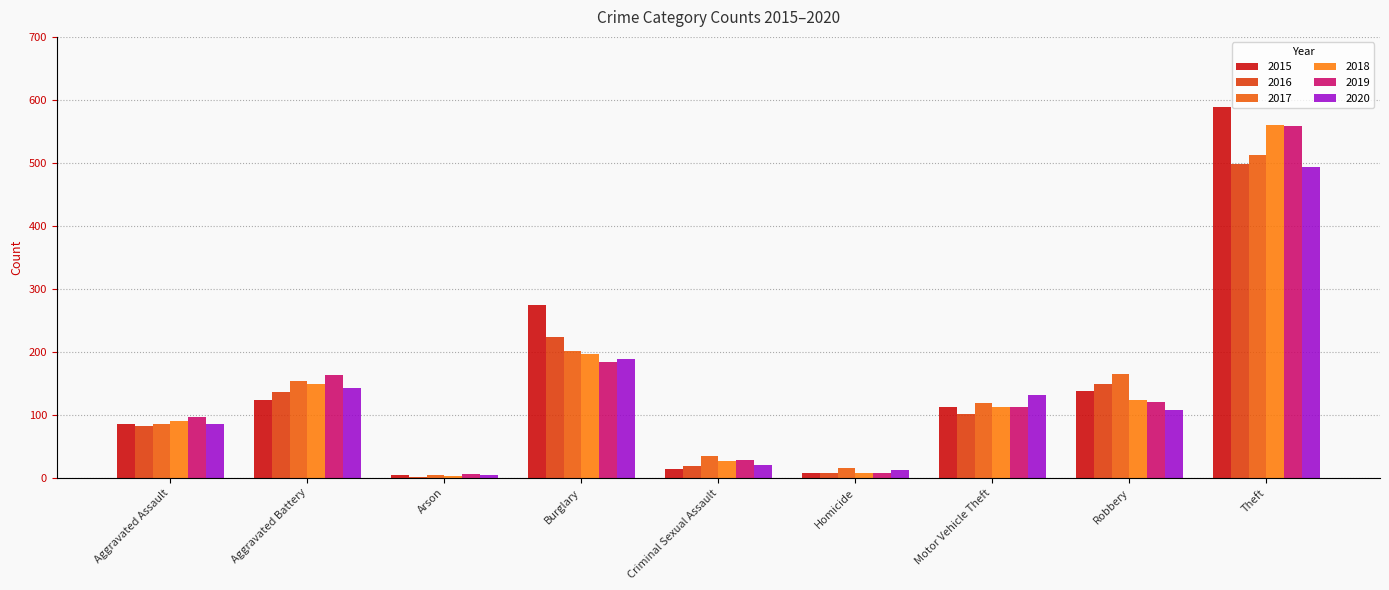

How many groups of bars are there?

9